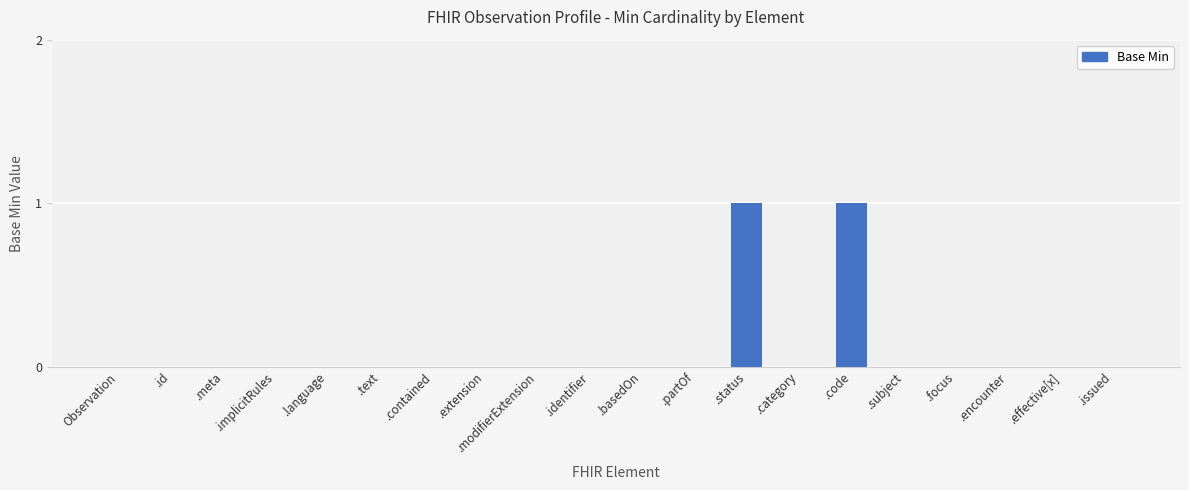

True or false: the data shows 0 at .modifierExtension.

True